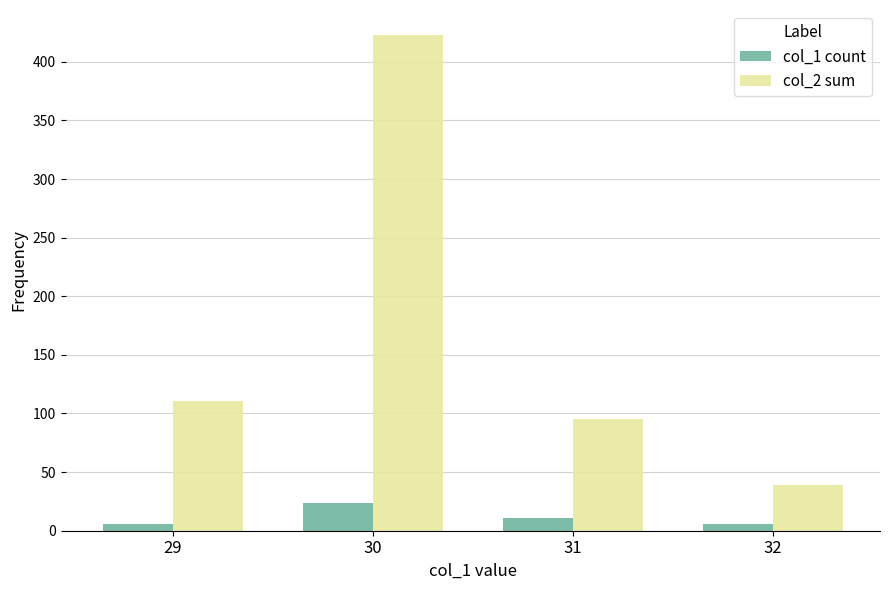

What is the difference between the maximum and minimum values in the col_1 count series?

18